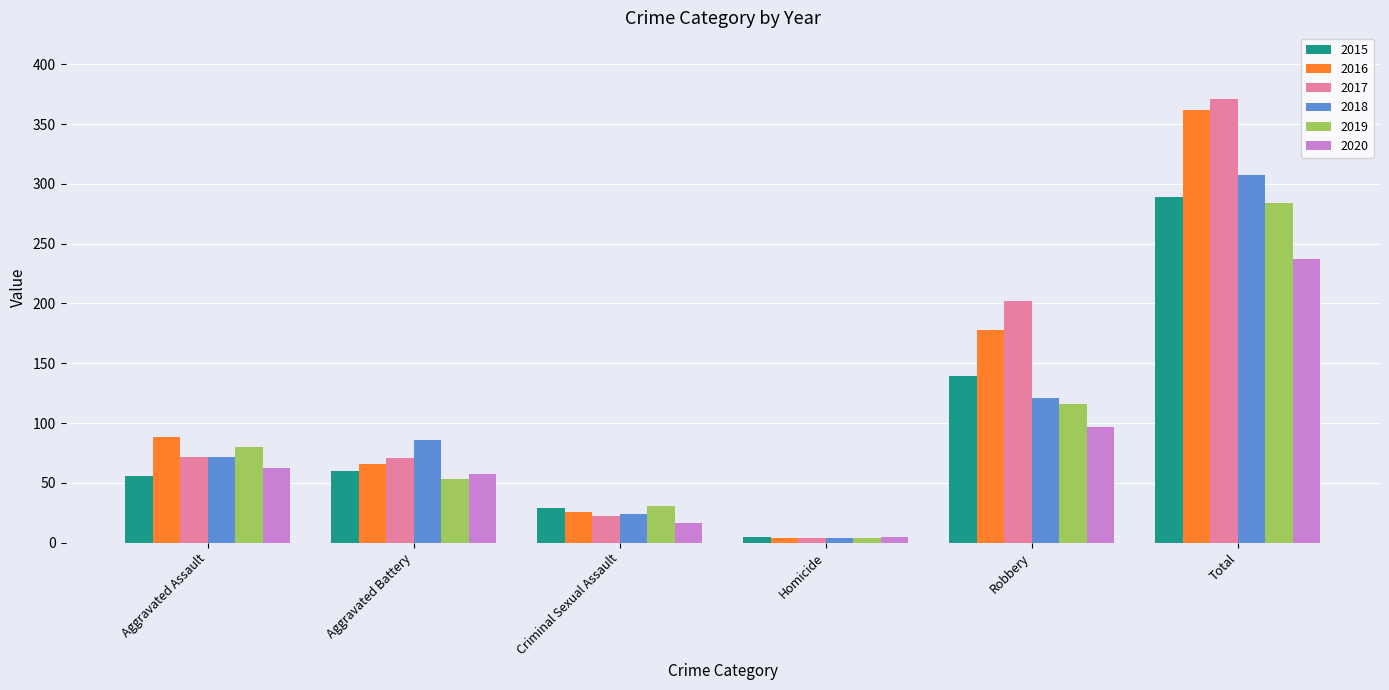

At which category is the sum across all series the highest?

Total